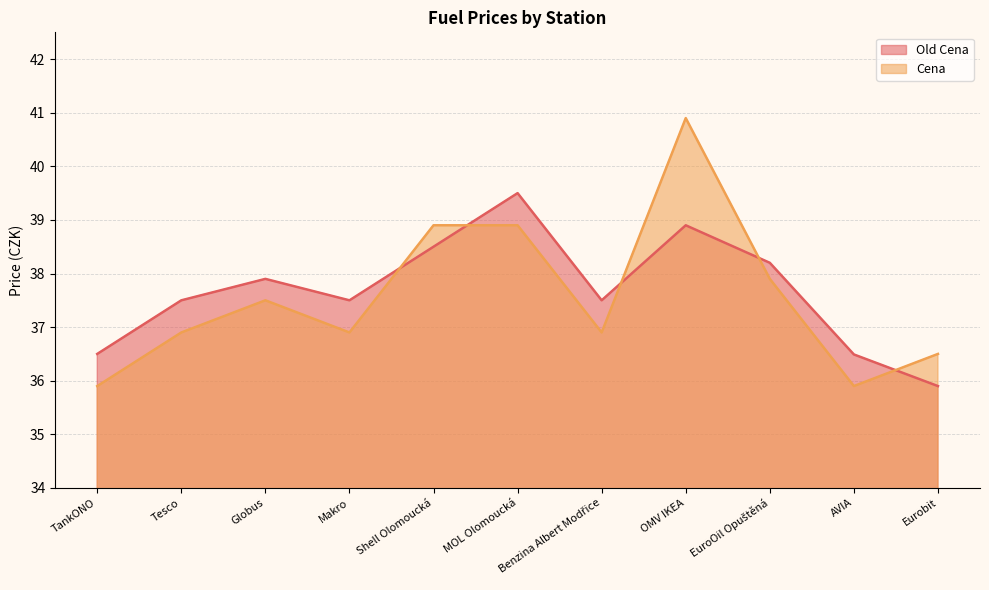

How many data points does each series have?

11